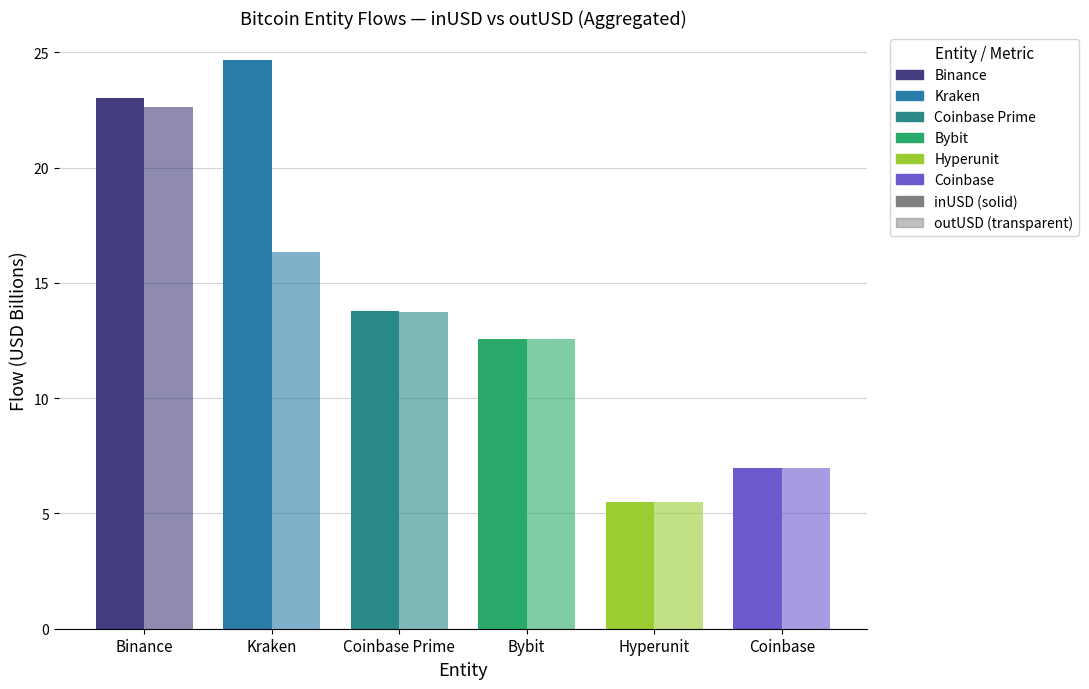

Count the number of categories in the chart.

6